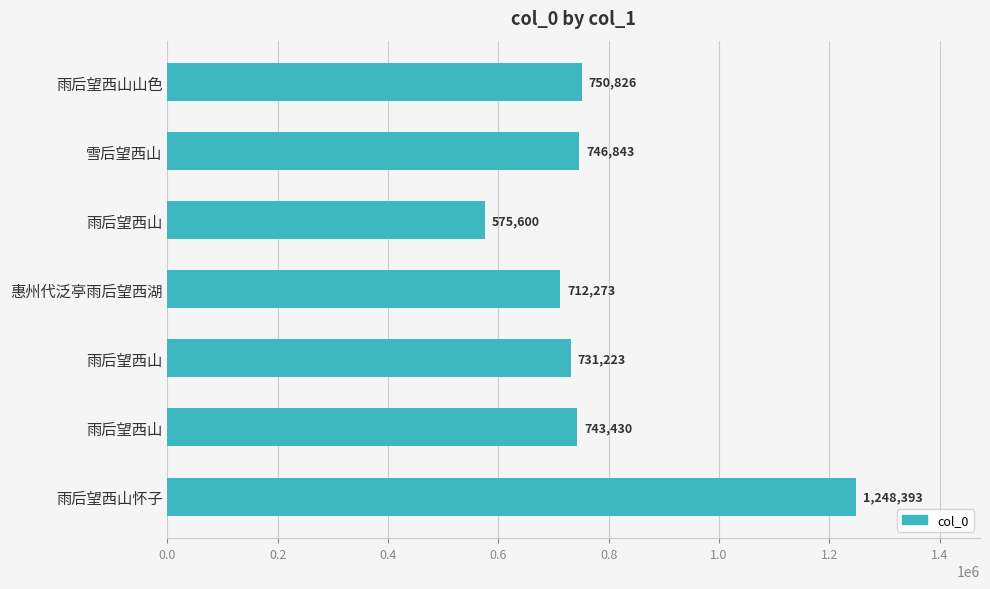

How many categories are shown in the chart?

7